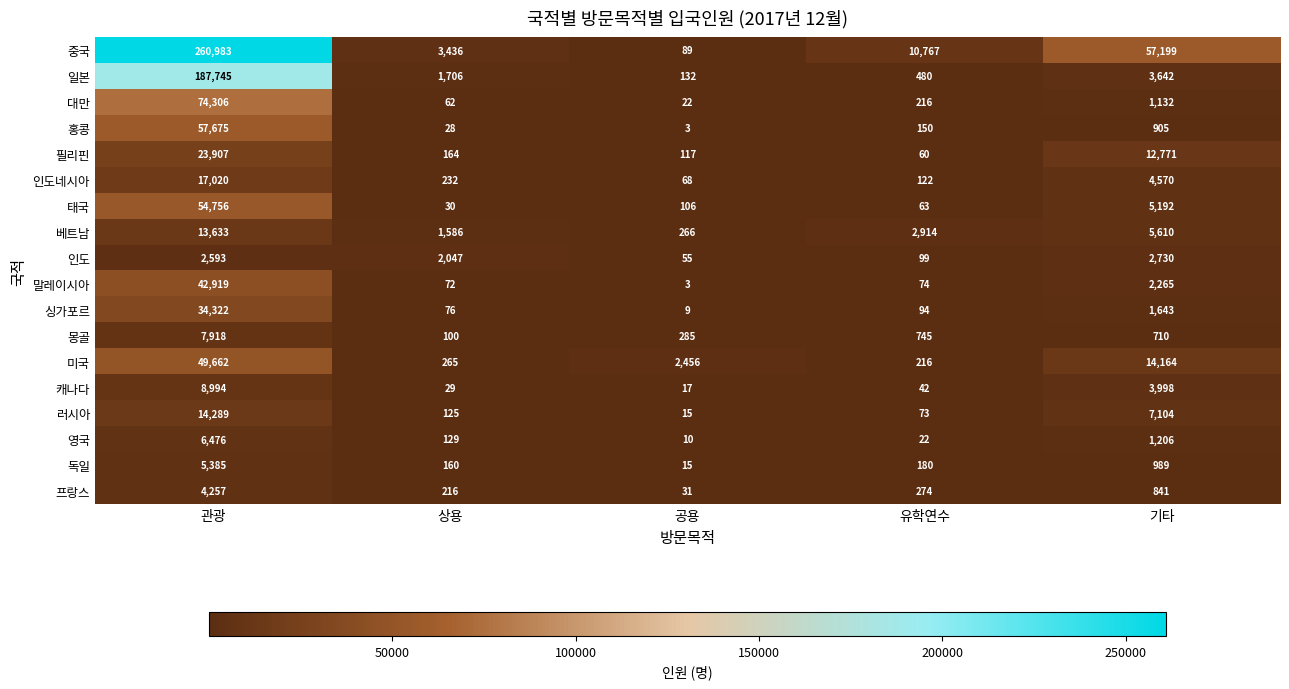

The value of 베트남 at 상용 is 1586. True or false?

True